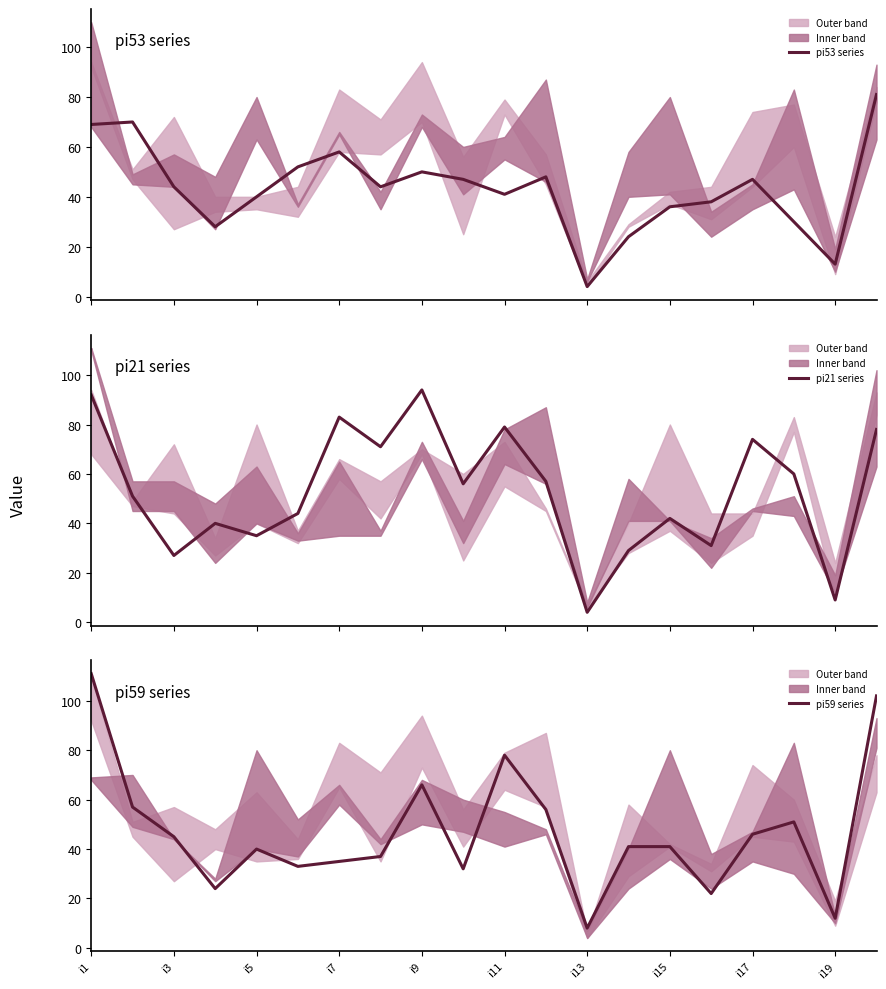

What is the maximum value for pi21 series?

94